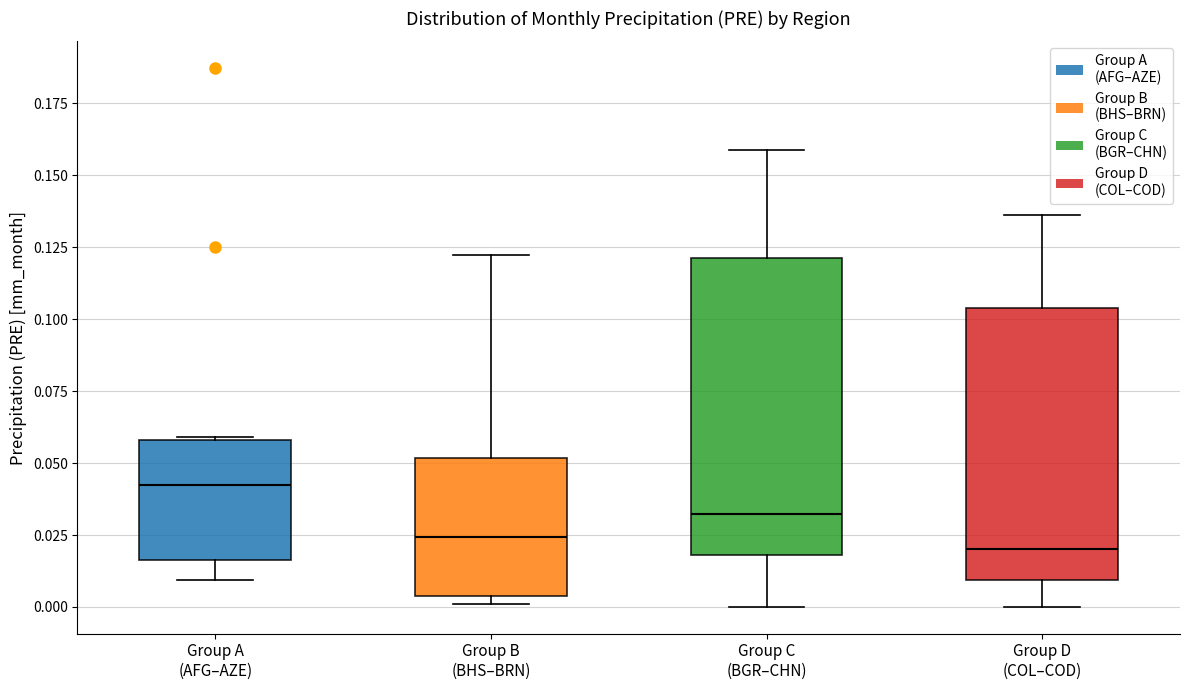

Reading left to right, read every box against the y-axis: the position of its median line, the range the box covers, and the ends of its whiskers. The values are not printed on the chart, so give them approximately, as read against the axis.

Group A (AFG–AZE): median 0.040, box 0.015 to 0.060, whiskers 0.010 to 0.060
Group B (BHS–BRN): median 0.025, box 0.005 to 0.050, whiskers 0.000 to 0.120
Group C (BGR–CHN): median 0.030, box 0.020 to 0.120, whiskers 0.000 to 0.160
Group D (COL–COD): median 0.020, box 0.010 to 0.105, whiskers 0.000 to 0.135